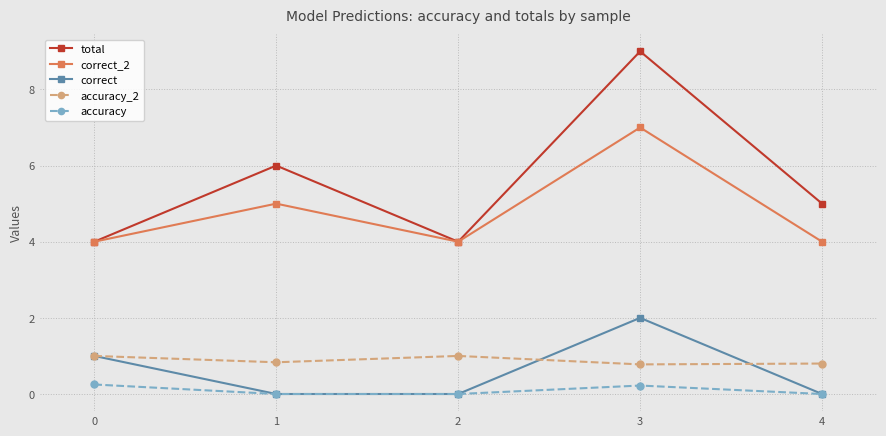

How many series are shown in this chart?

5